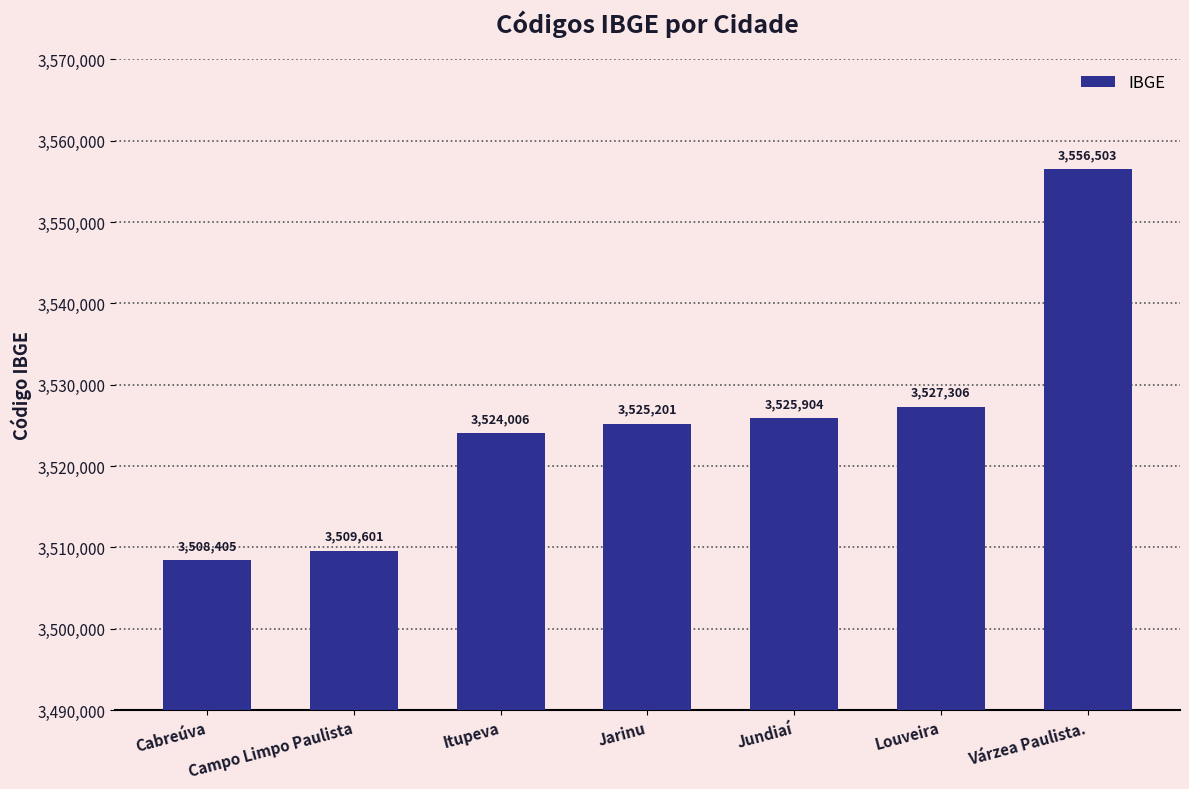

What is the greatest value displayed?

3556503